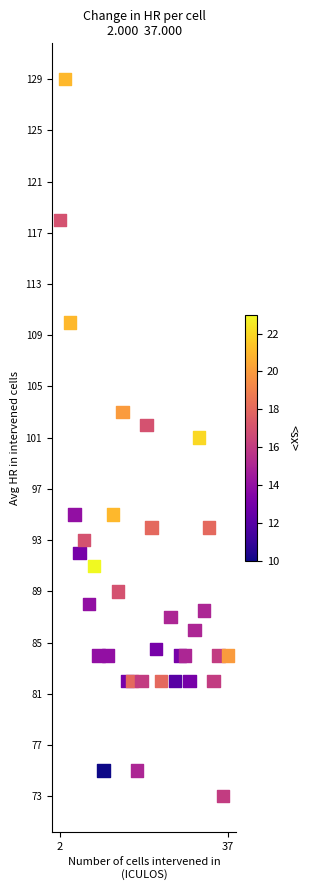

What is the range of X values (max minus min)?

35.0